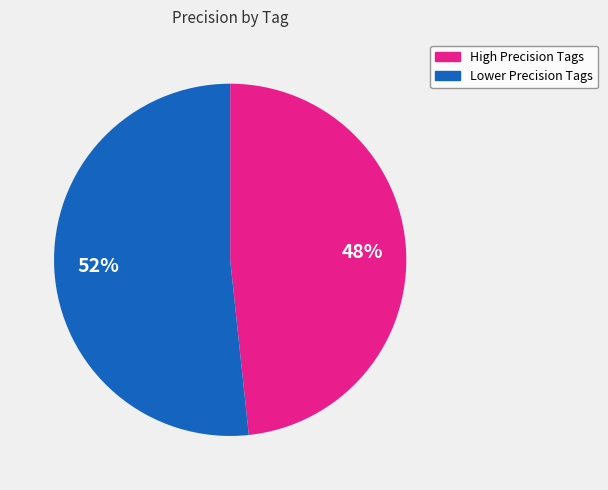

What is the smallest slice in the pie chart?

High Precision Tags